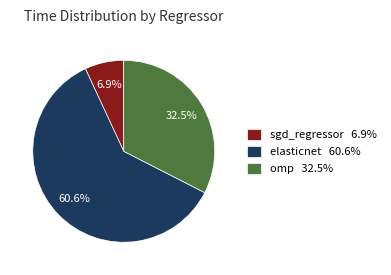

Which category accounts for the majority?

elasticnet